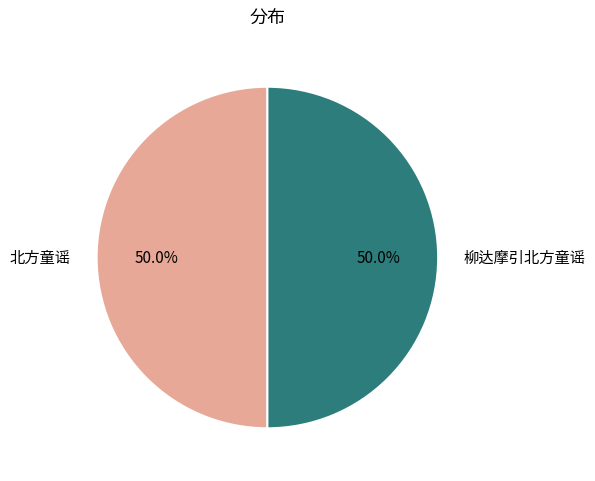

How many slices are in this pie chart?

2